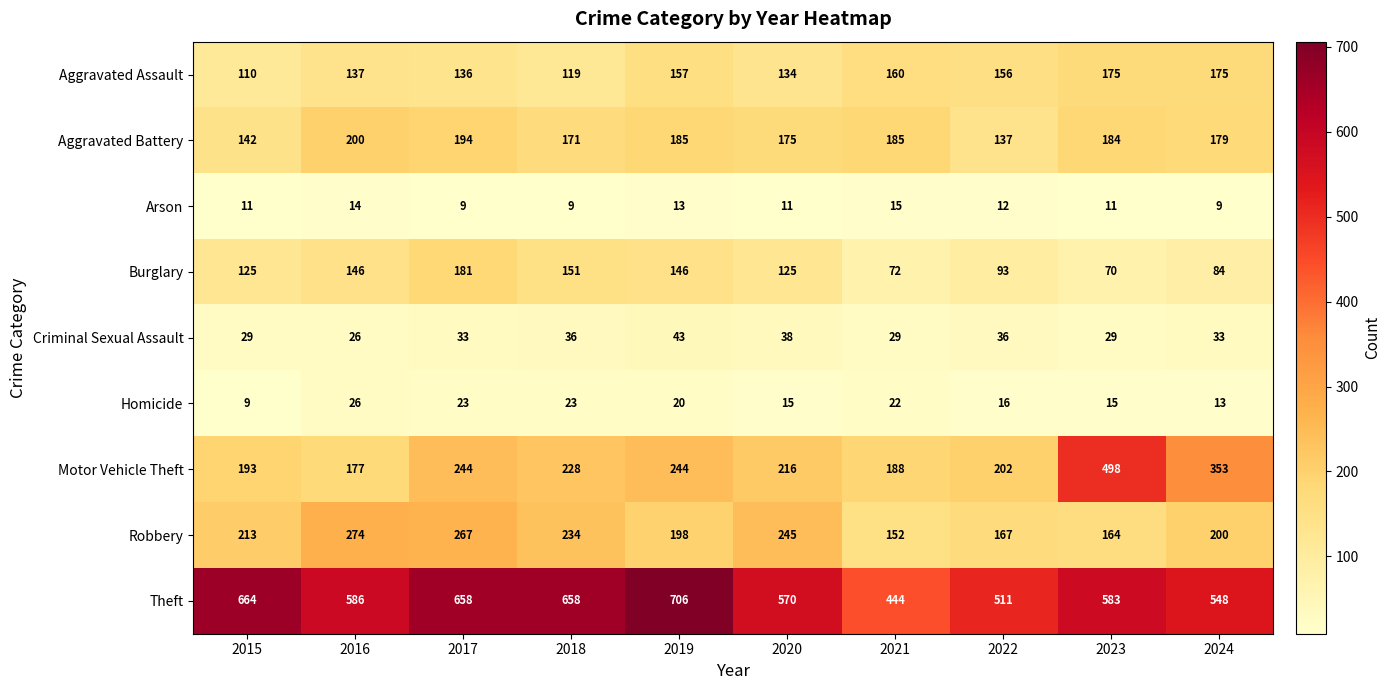

The Robbery series shows 98 at 2022. True or false?

False